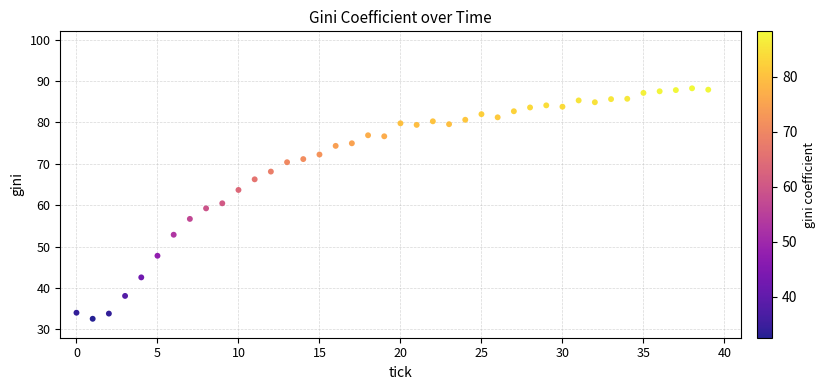

What is the range of Y values (max minus min)?

55.7